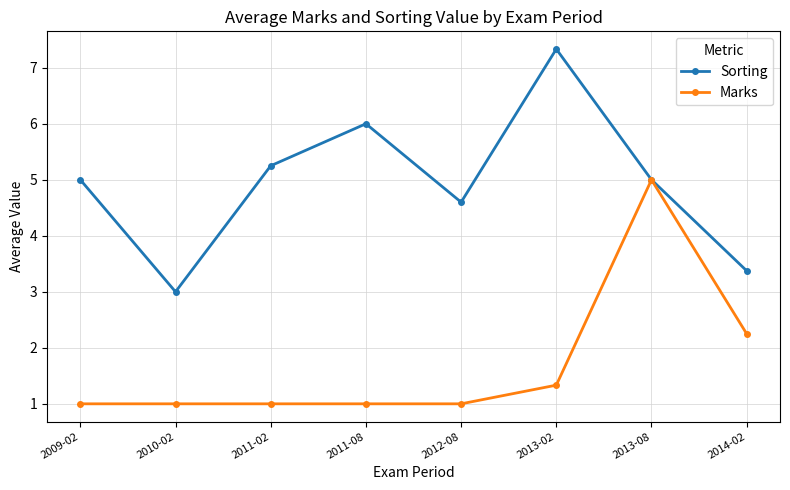

What is the difference between the Marks values at 2009-02 and 2013-08?

4.0